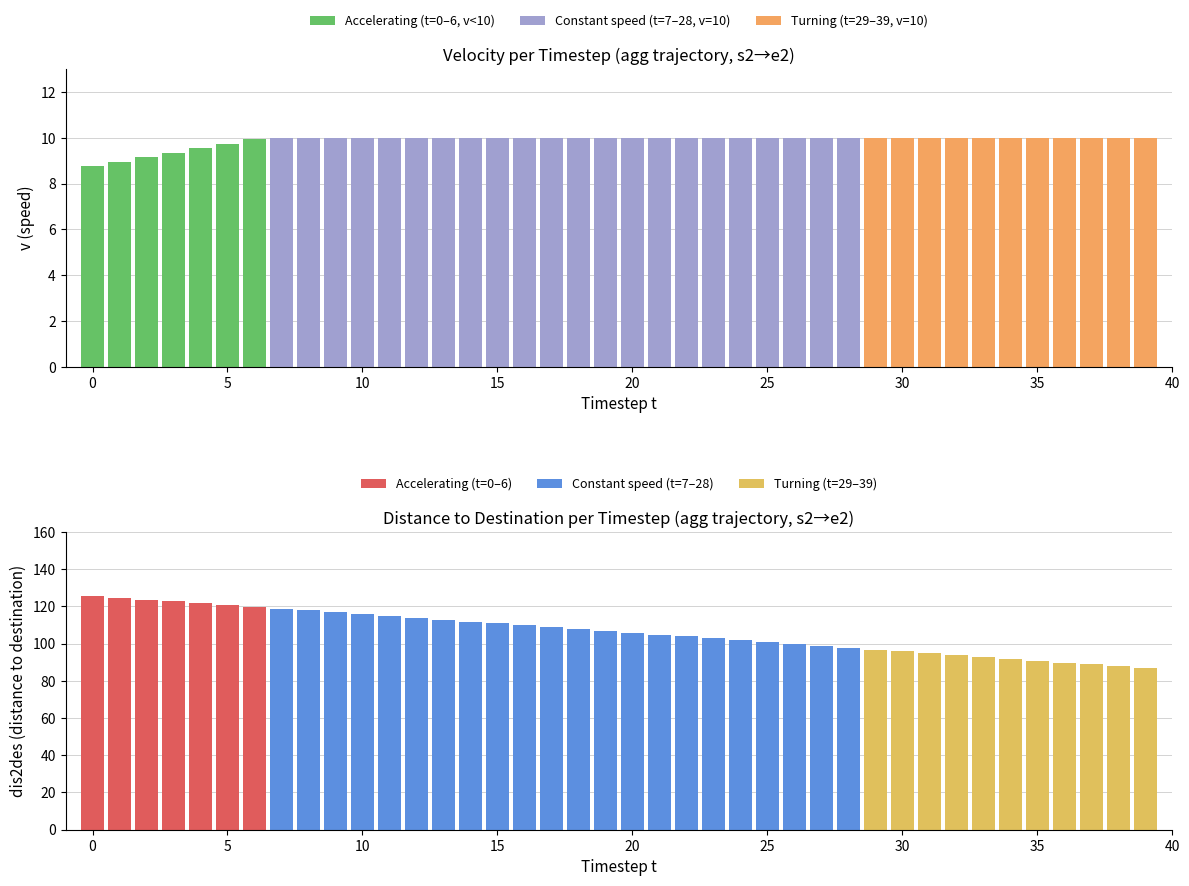

The chart shows a value of 24.7 at 39. True or false?

False